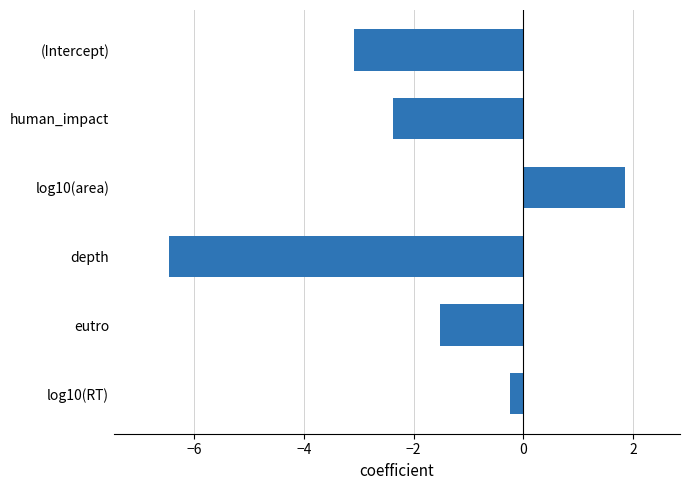

What is the difference between the maximum and second lowest values?

4.9